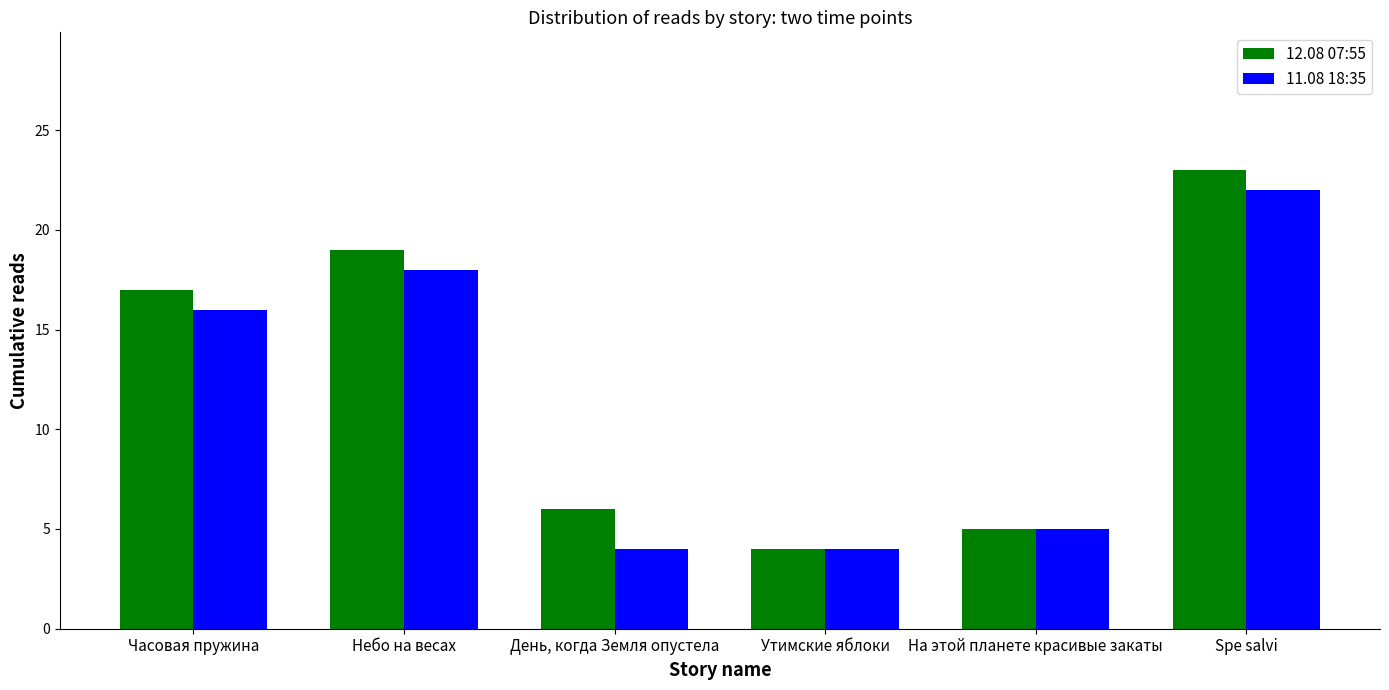

Is it true that 11.08 18:35 equals 10 at Небо на весах?

False